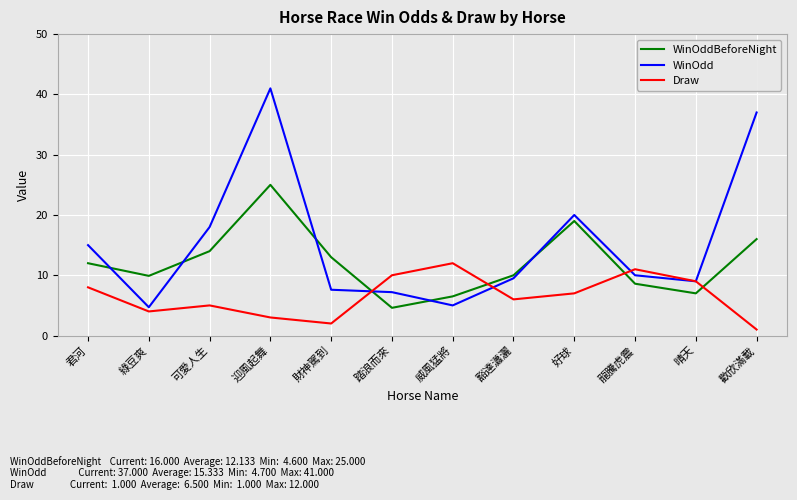

What is the sum of all WinOddBeforeNight values?

145.6